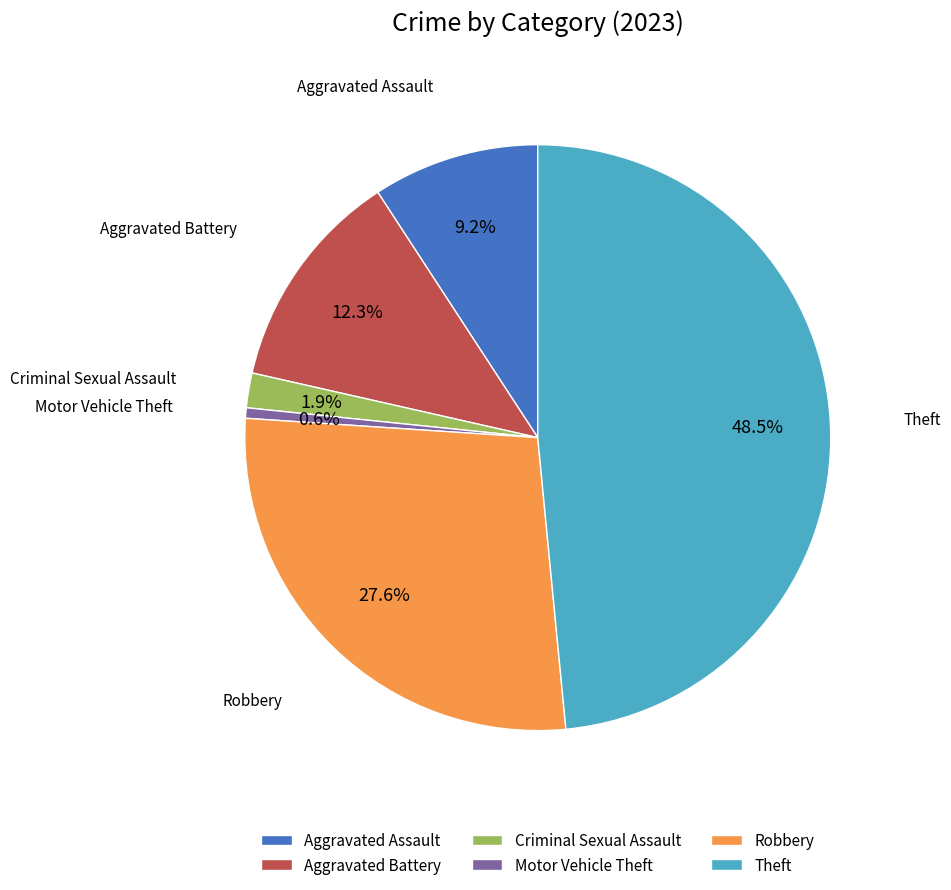

Is there any slice that represents more than half of the pie?

No